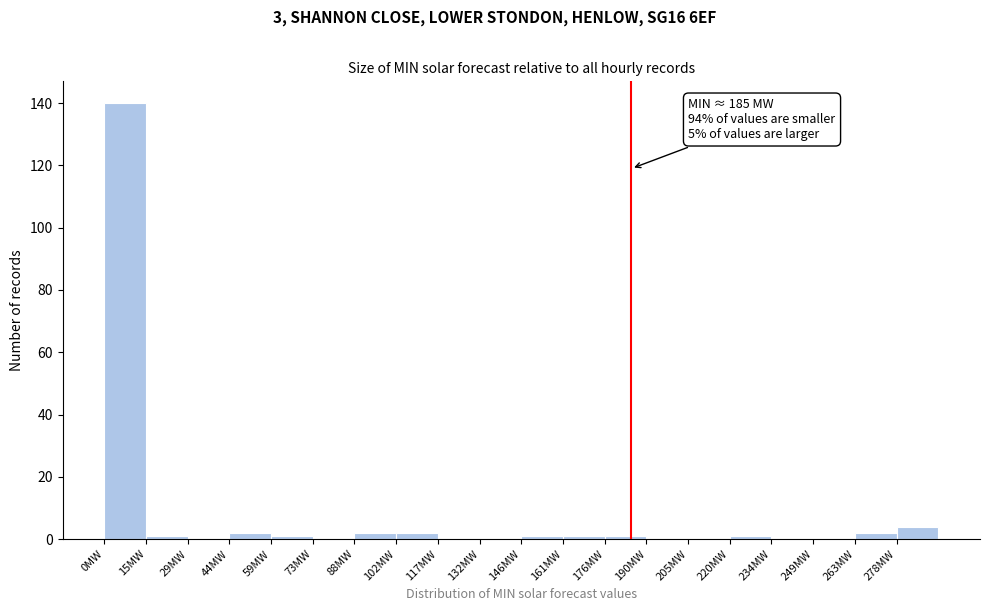

Which range on the x-axis has the tallest bar?

0 to 14